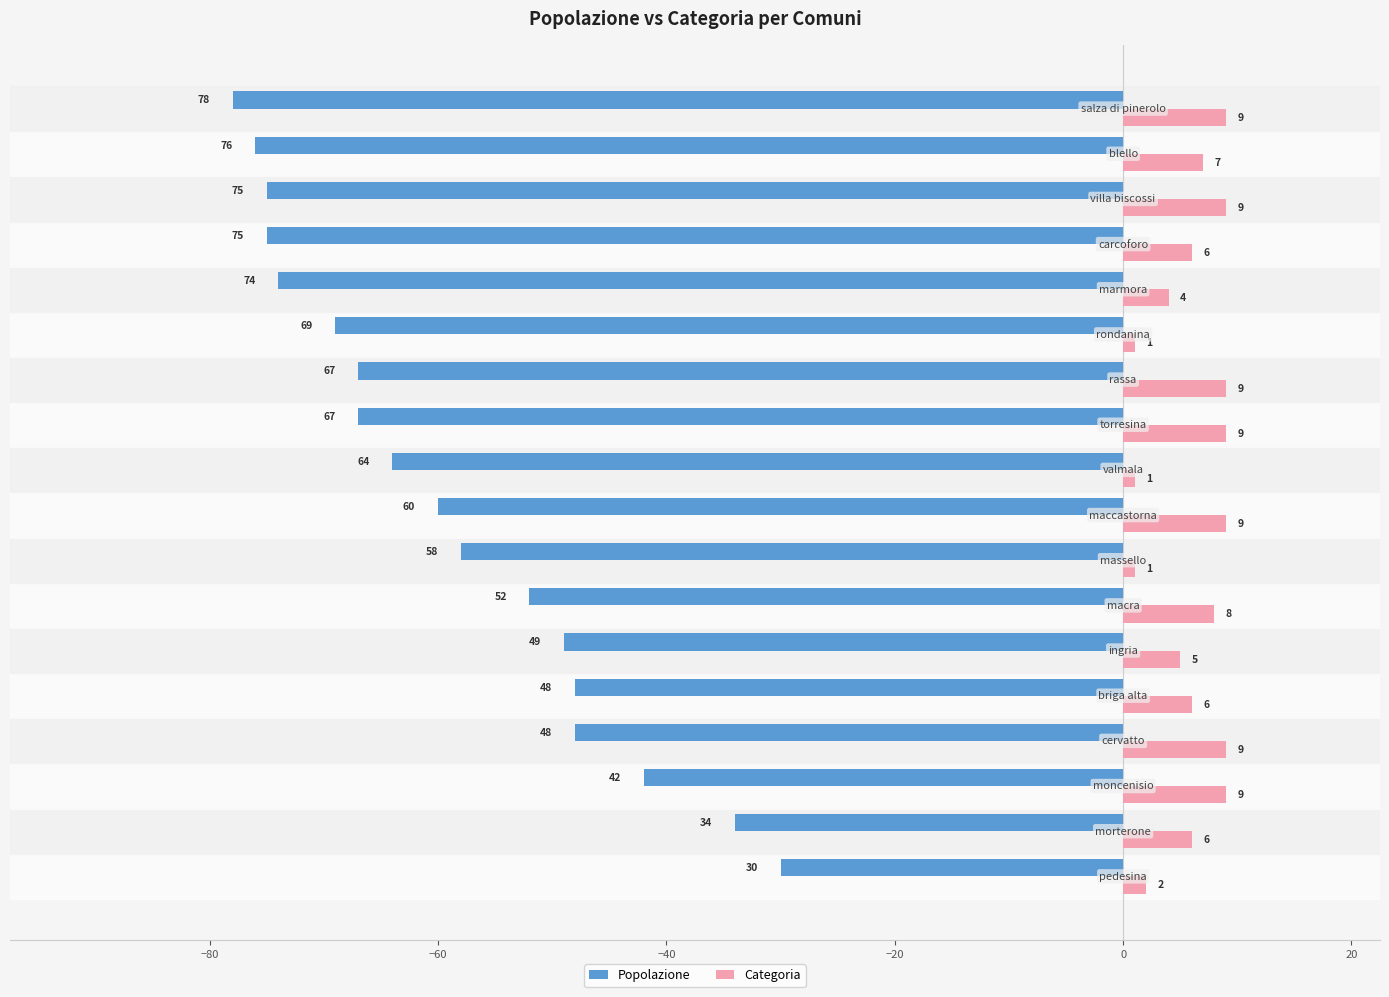

Which series has the largest range (max minus min)?

Popolazione